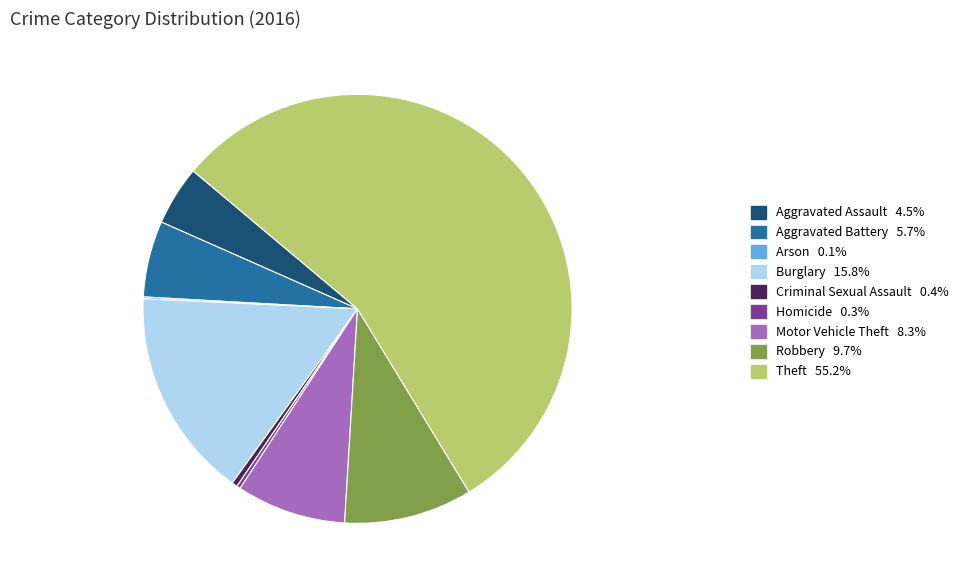

Is it true that Burglary is 1% of the pie?

False